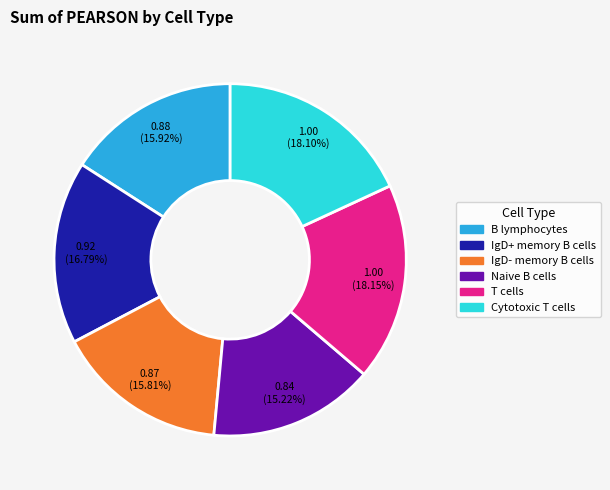

What is the smallest slice in the pie chart?

Naive B cells